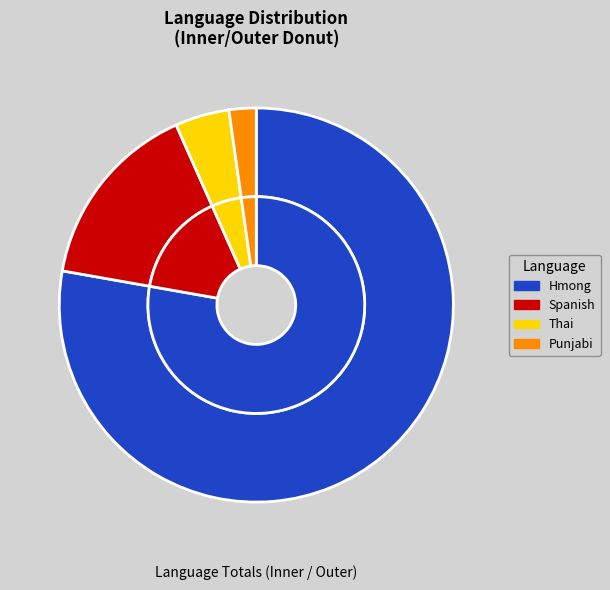

Count the number of slices in the pie.

4